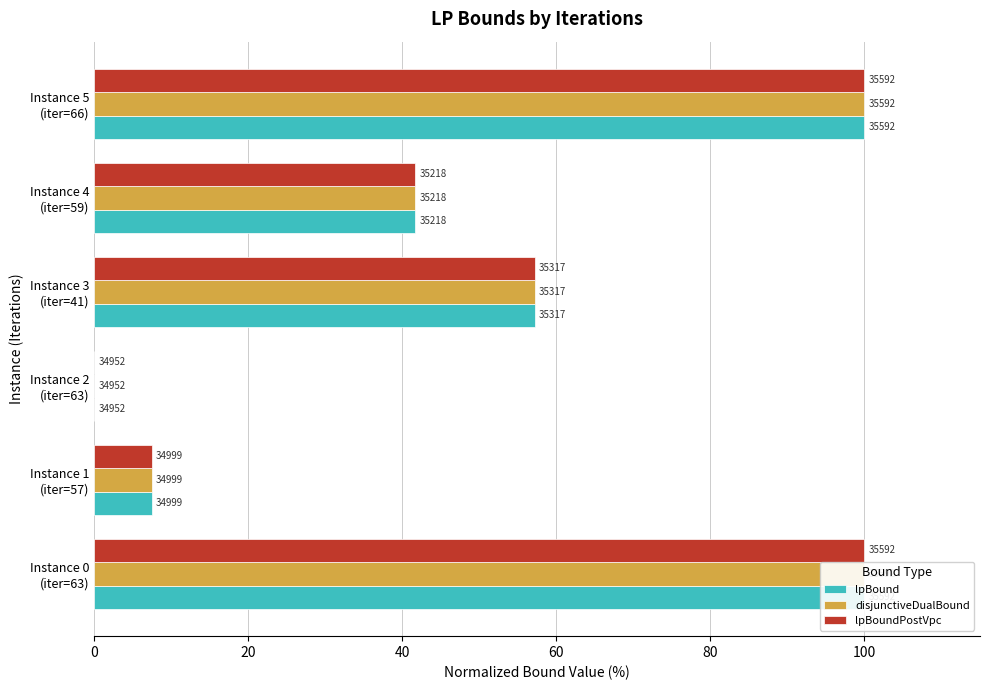

How many values in the lpBoundPostVpc series exceed 57?

3